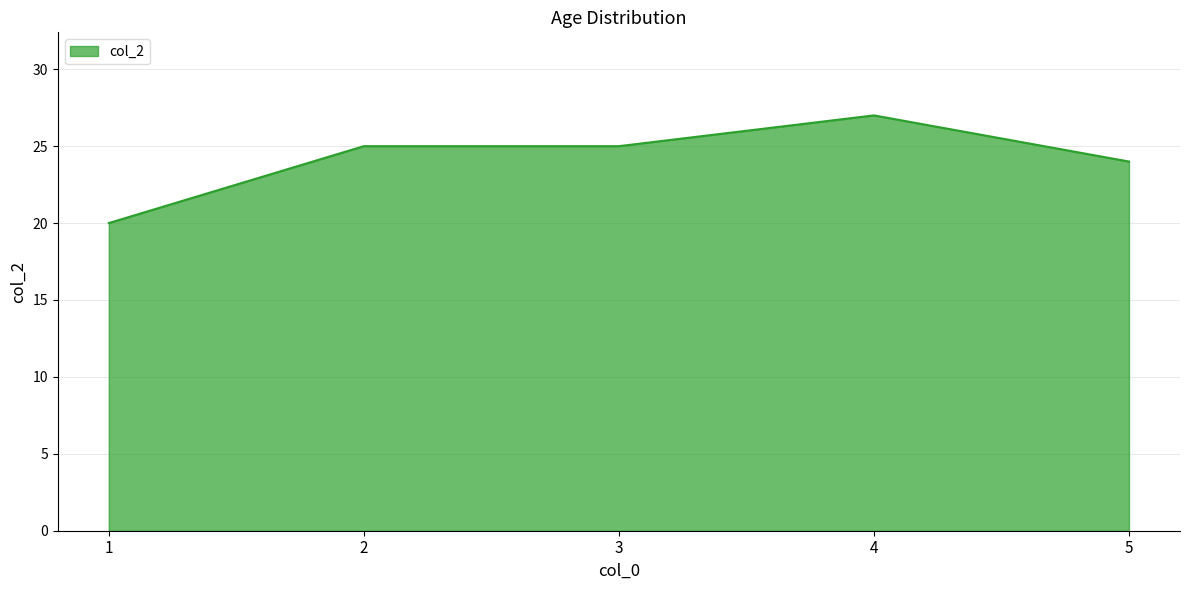

At which category does the chart reach its minimum across all series?

1